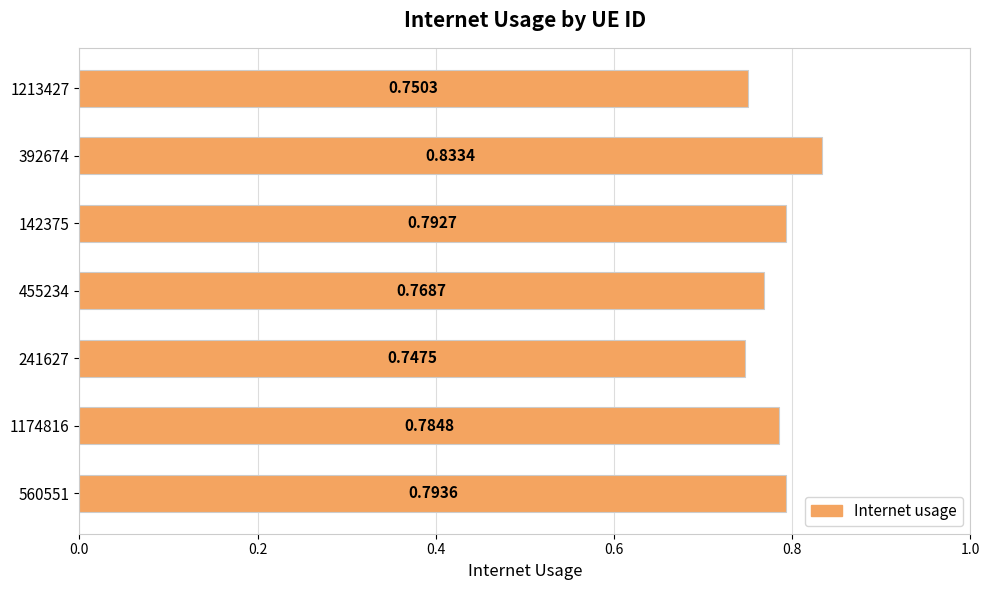

List the labels in order of value, largest first.

392674, 560551, 142375, 1174816, 455234, 1213427, 241627